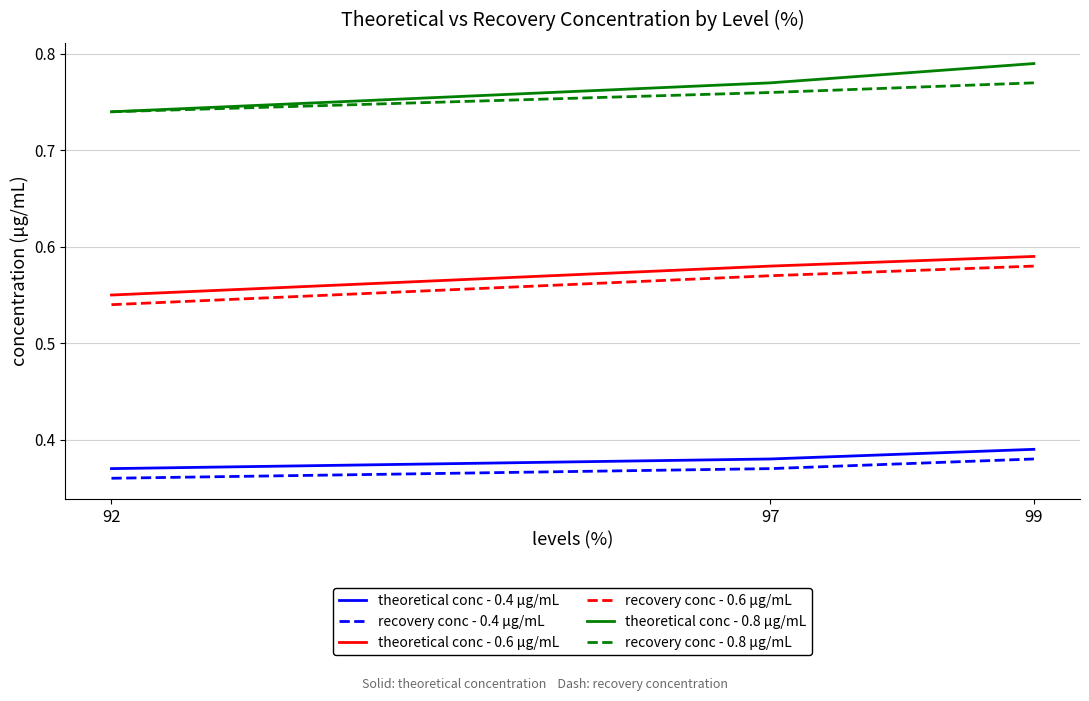

Is it true that recovery conc - 0.6 μg/mL equals 0.2 at 92?

False